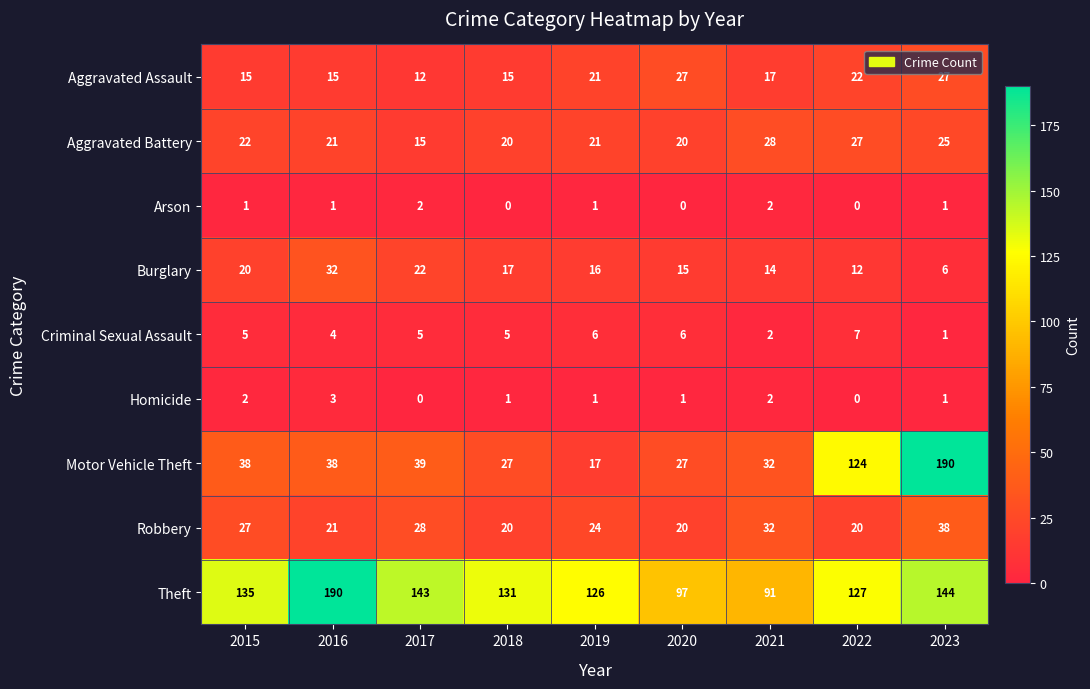

The Robbery series shows 24 at 2019. True or false?

True